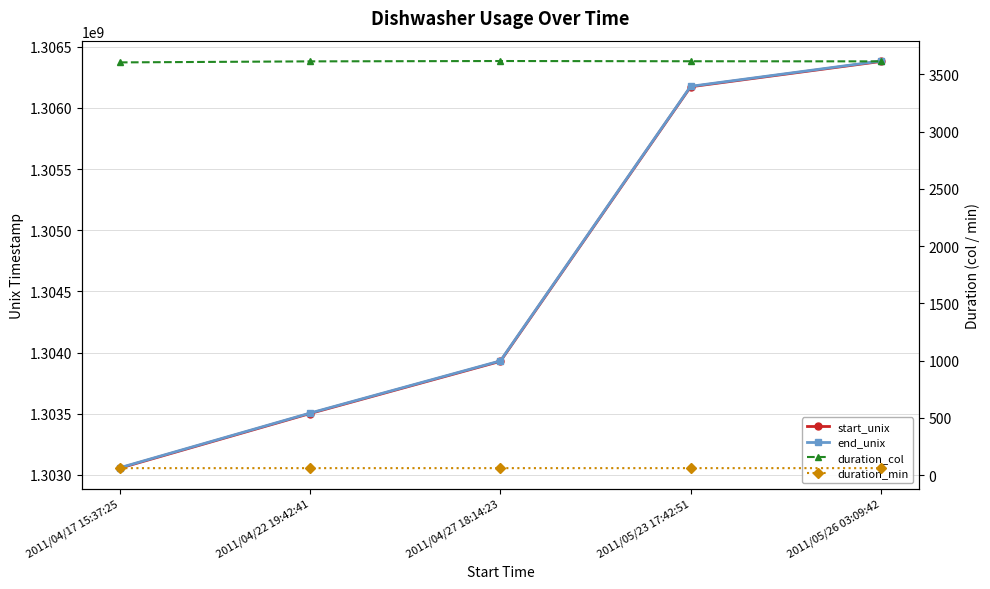

What is the label of the 3rd point from the left?

2011/04/27 18:14:23